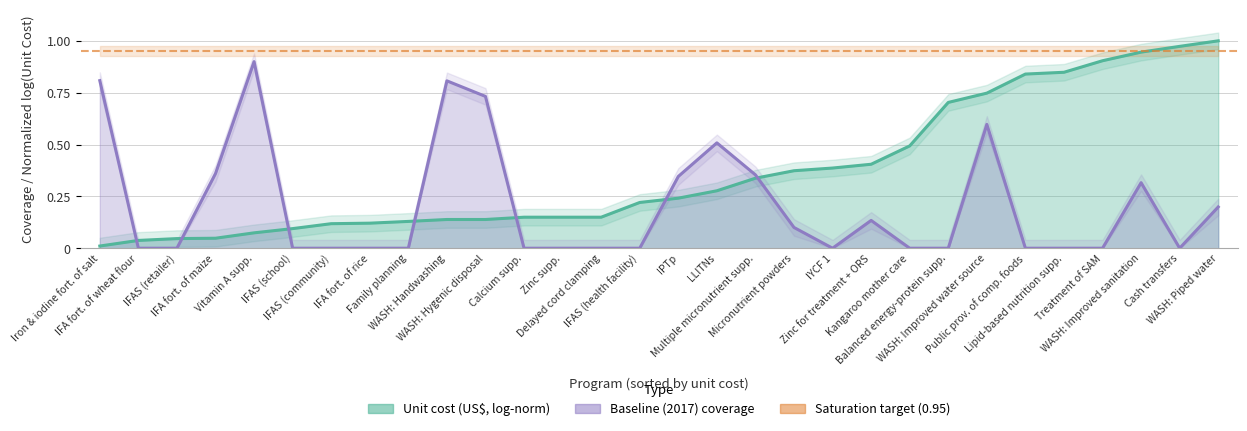

Which series changed the most between Kangaroo mother care and Balanced energy-protein supp.?

Unit cost (US$, log-norm)